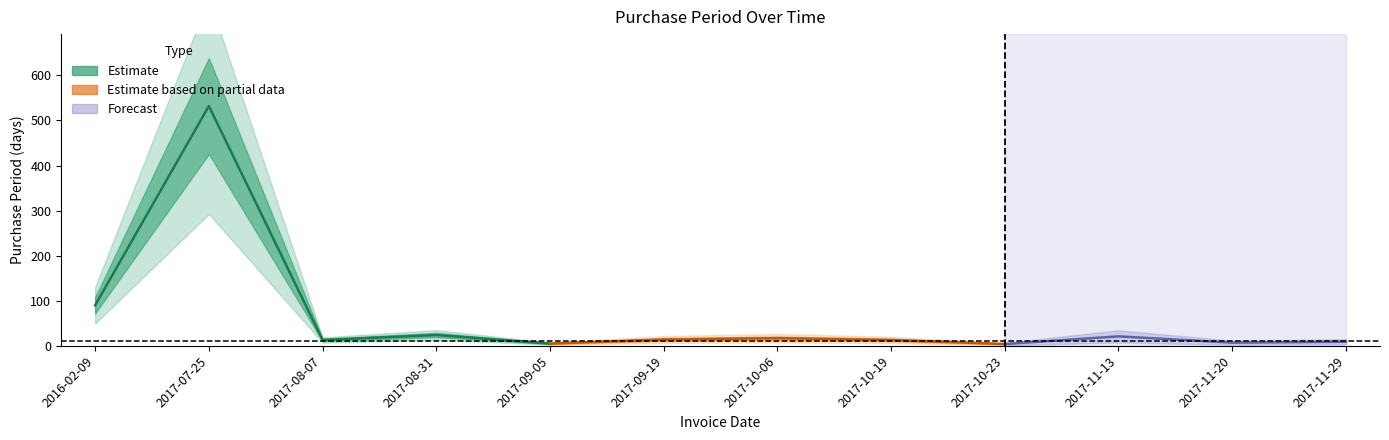

Does the chart have visible grid lines?

No